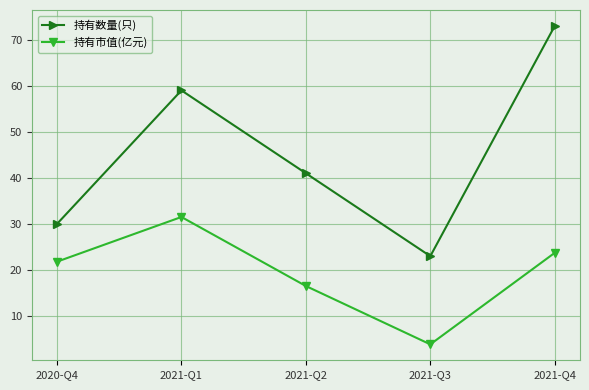

What is the label of the 5th point from the left?

2021-Q4